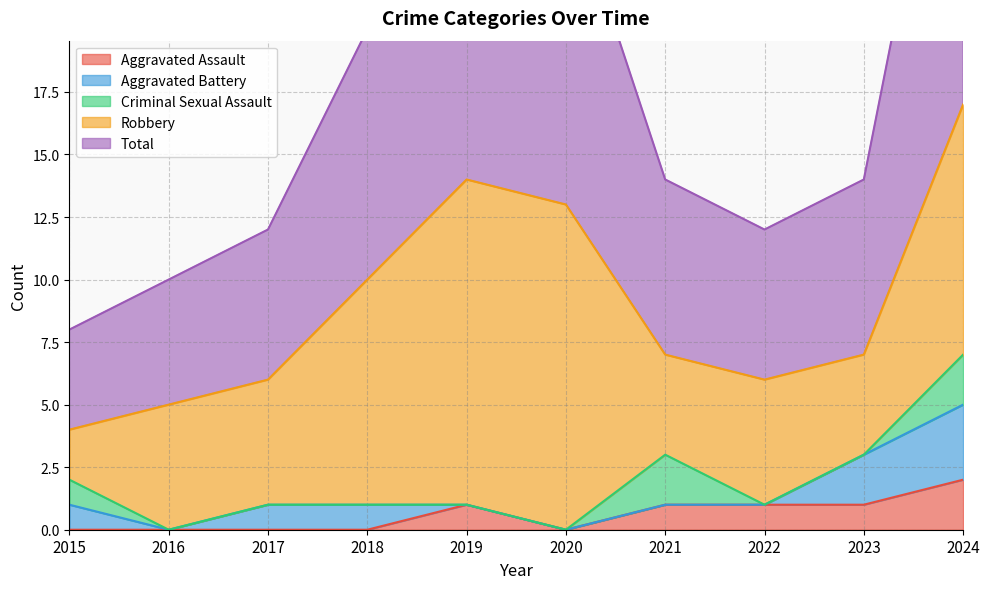

True or false: Total and Criminal Sexual Assault cross at least once.

False